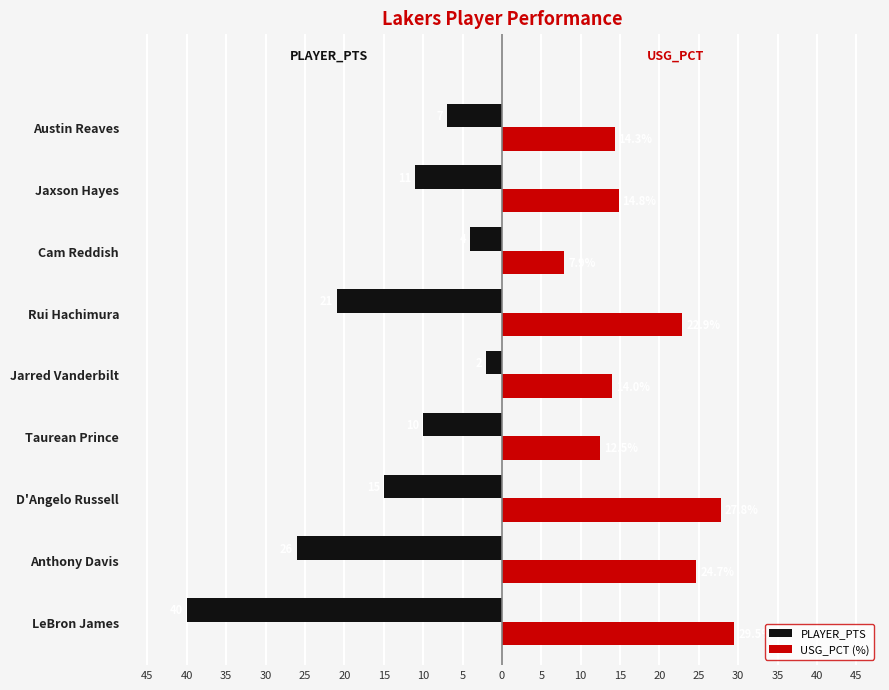

Reading left to right, extract all data points from this chart.

PLAYER_PTS: -40.0	-26.0	-15.0	-10.0	-2.0	-21.0	-4.0	-11.0	-7.0
USG_PCT (%): 29.5	24.7	27.8	12.5	14.0	22.9	7.9	14.8	14.3